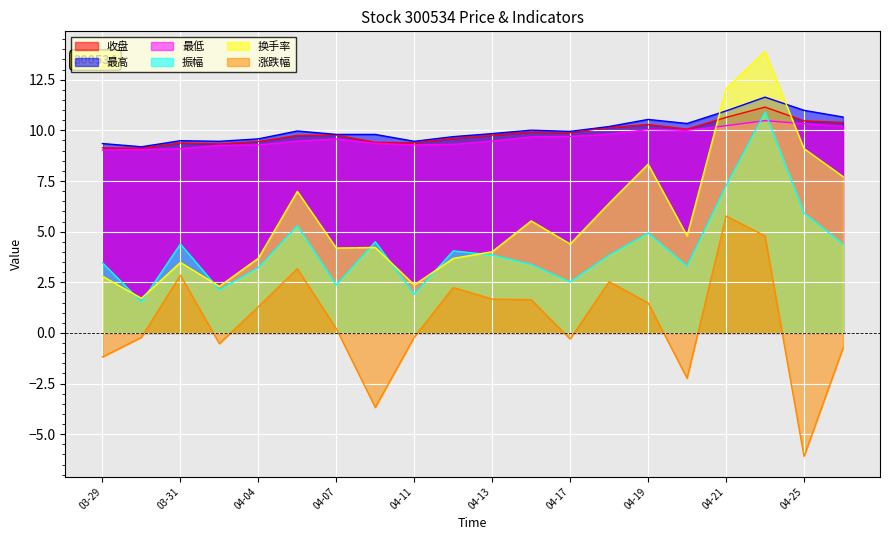

In 最低, how many points are higher than both neighbors (excluding endpoints)?

3